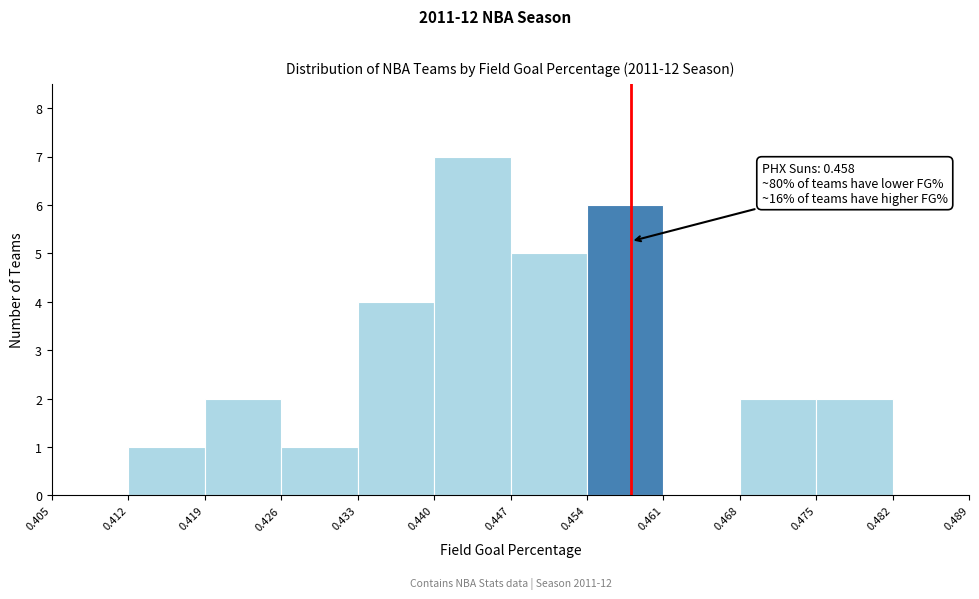

Over which range of the x-axis is the bar tallest?

0.440 to 0.447